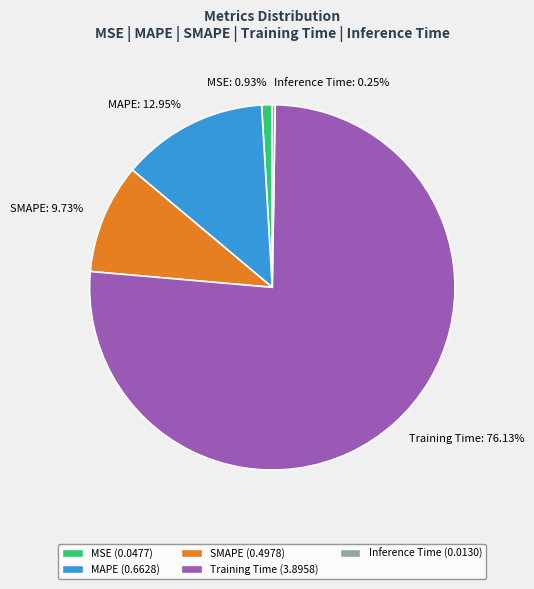

Combined, do MSE and SMAPE account for over 50%?

No